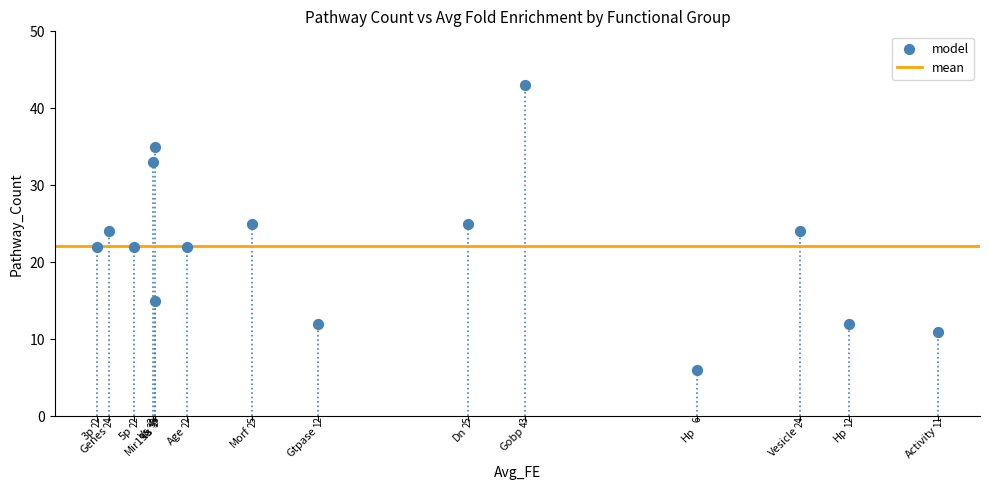

What Y value in the scatter plot is closest to 24?

24